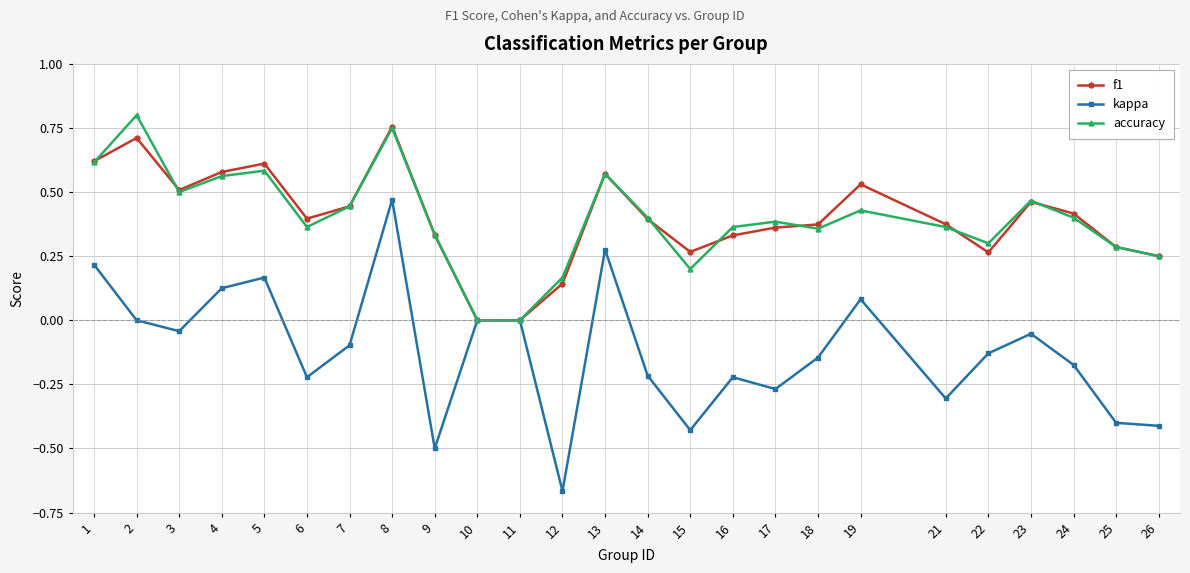

At which category does accuracy reach its first local peak?

2